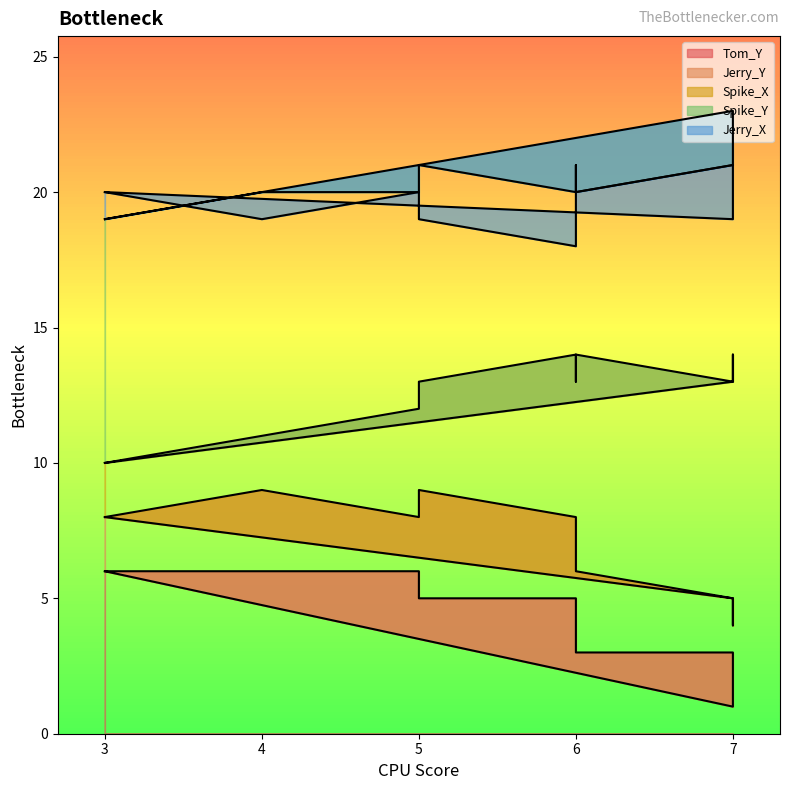

At which category is the sum across all series the highest?

5